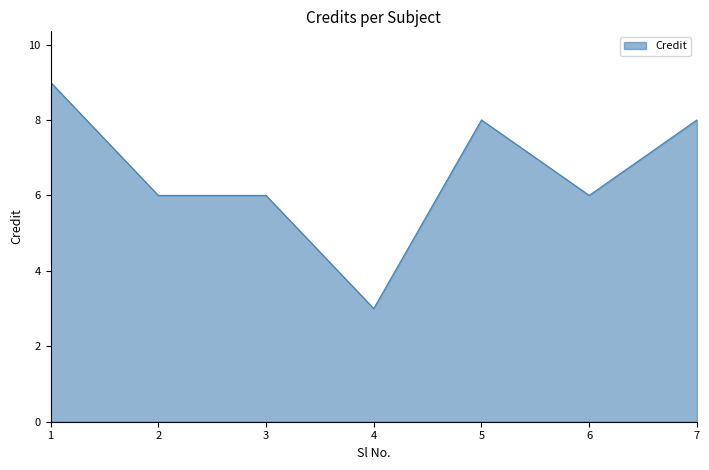

True or false: the data has more than 0 interior local peaks.

True